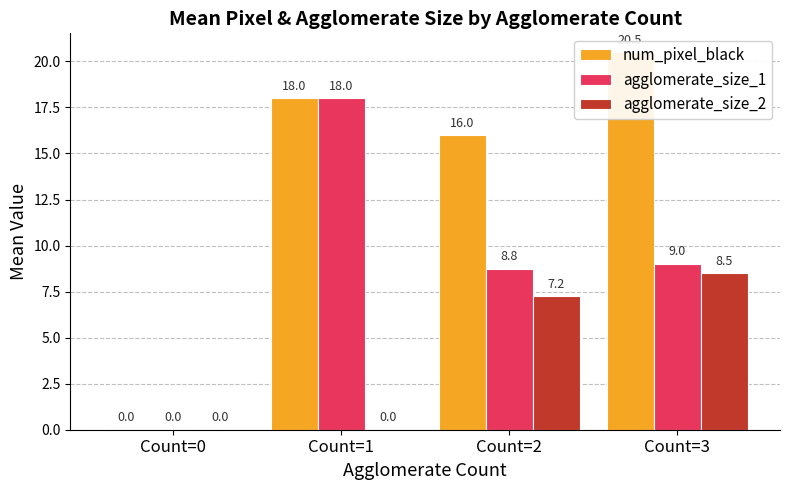

Does the chart contain any negative values?

No